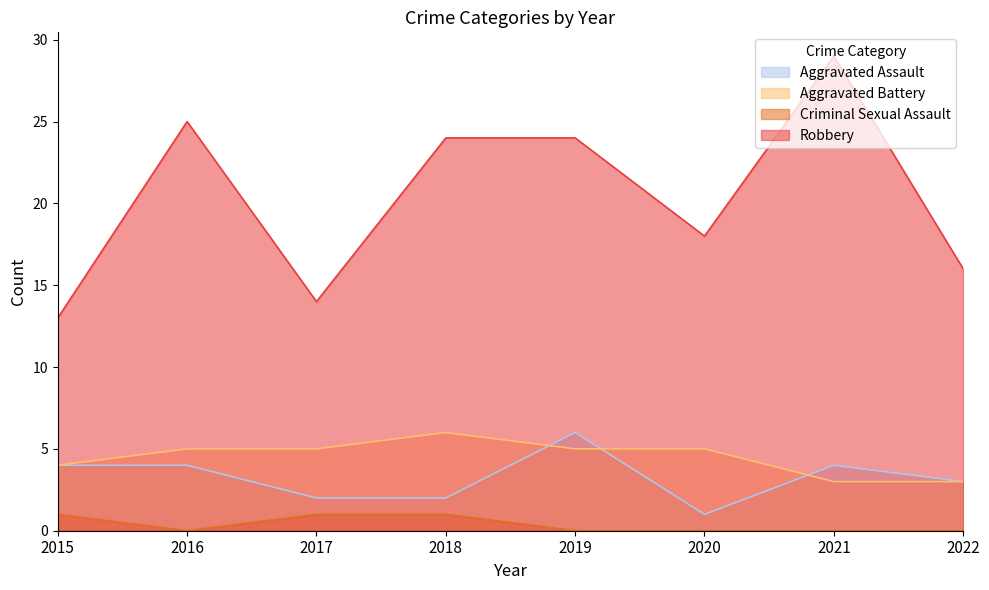

True or false: Robbery and Aggravated Assault cross at least once.

False